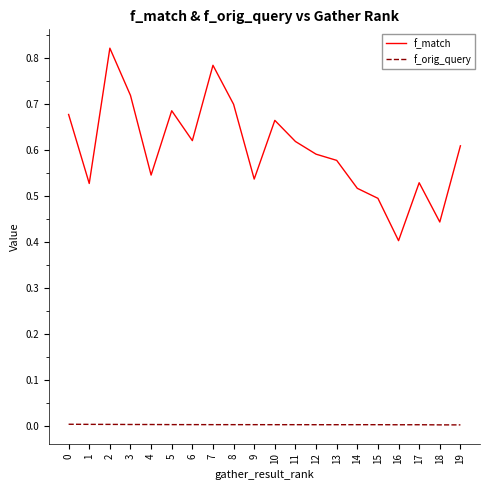

Which series has the largest total across all categories?

f_match